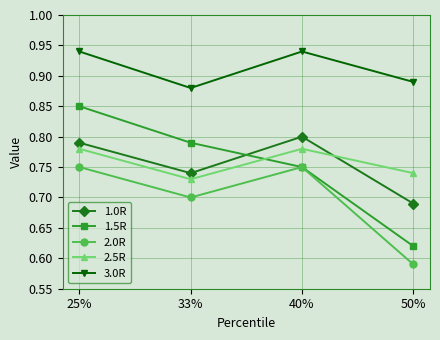

How many times do 1.5R and 1.0R cross each other?

1